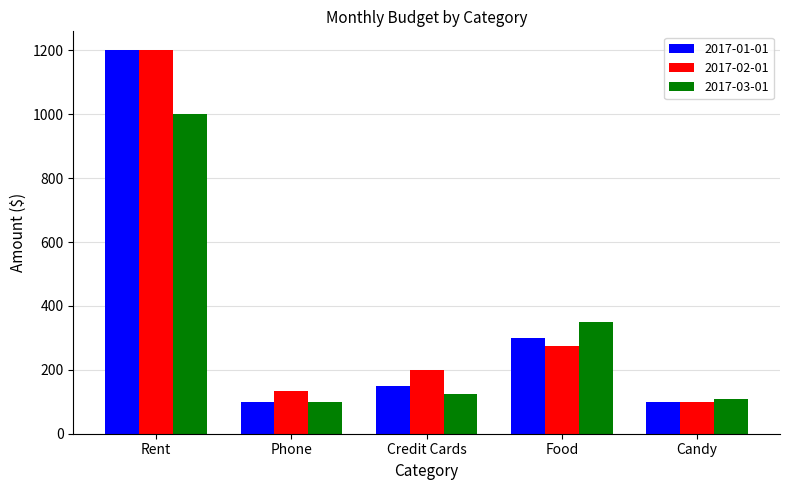

What is the minimum value shown in the chart?

100